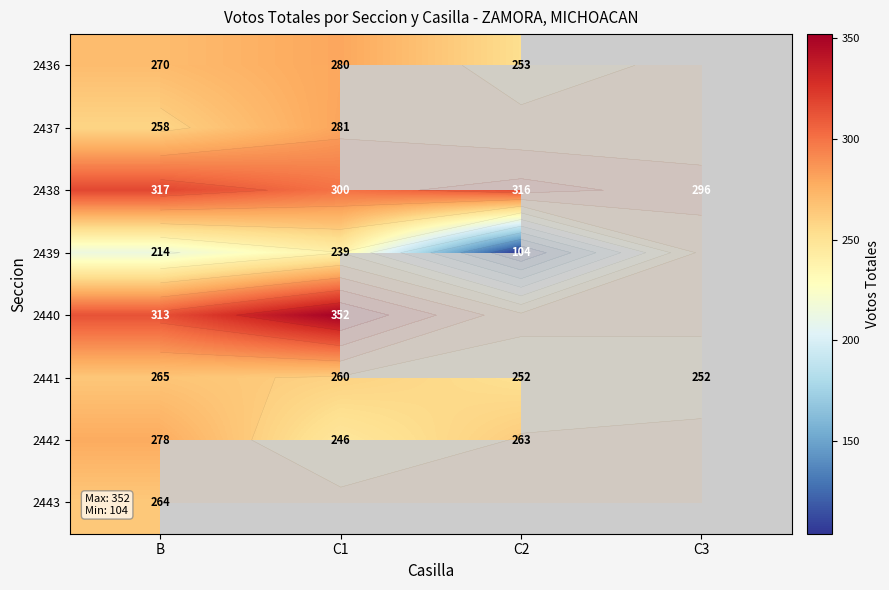

What is the greatest value displayed?

352.0